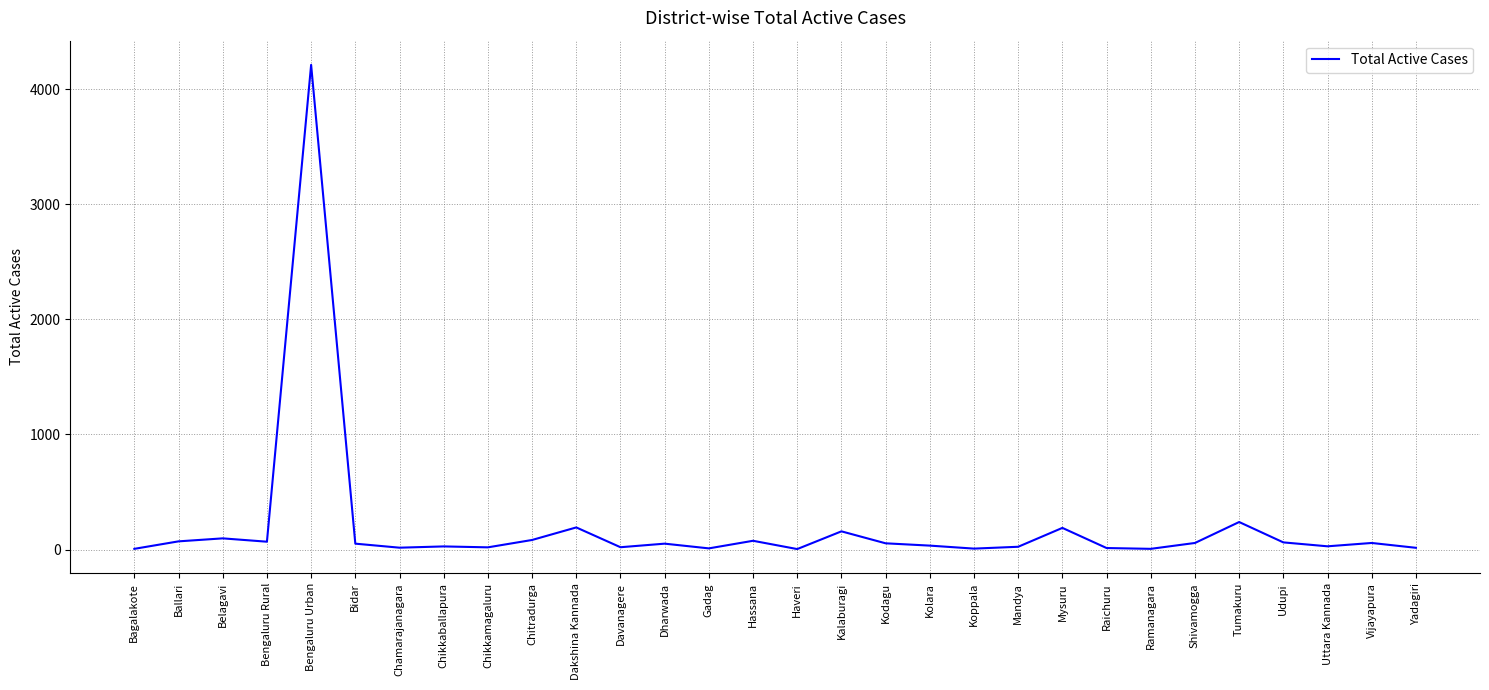

What is the sum of all values?

5945